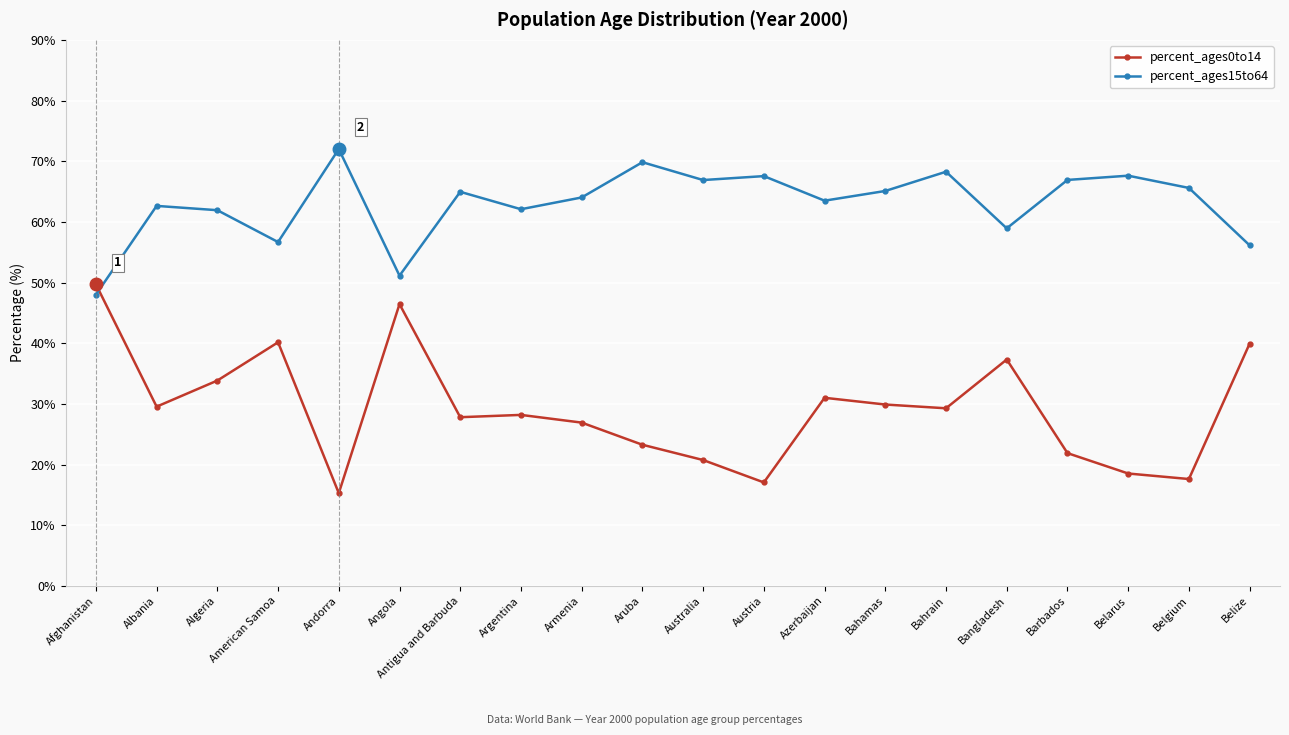

What is the label of the 17th point from the right?

American Samoa